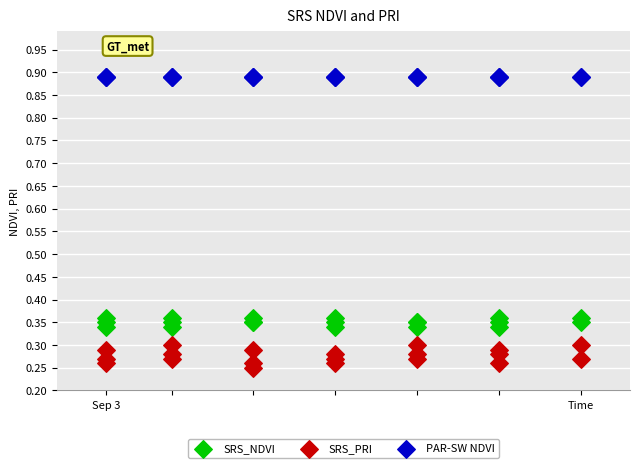

Which series contains the highest Y value?

PAR-SW NDVI